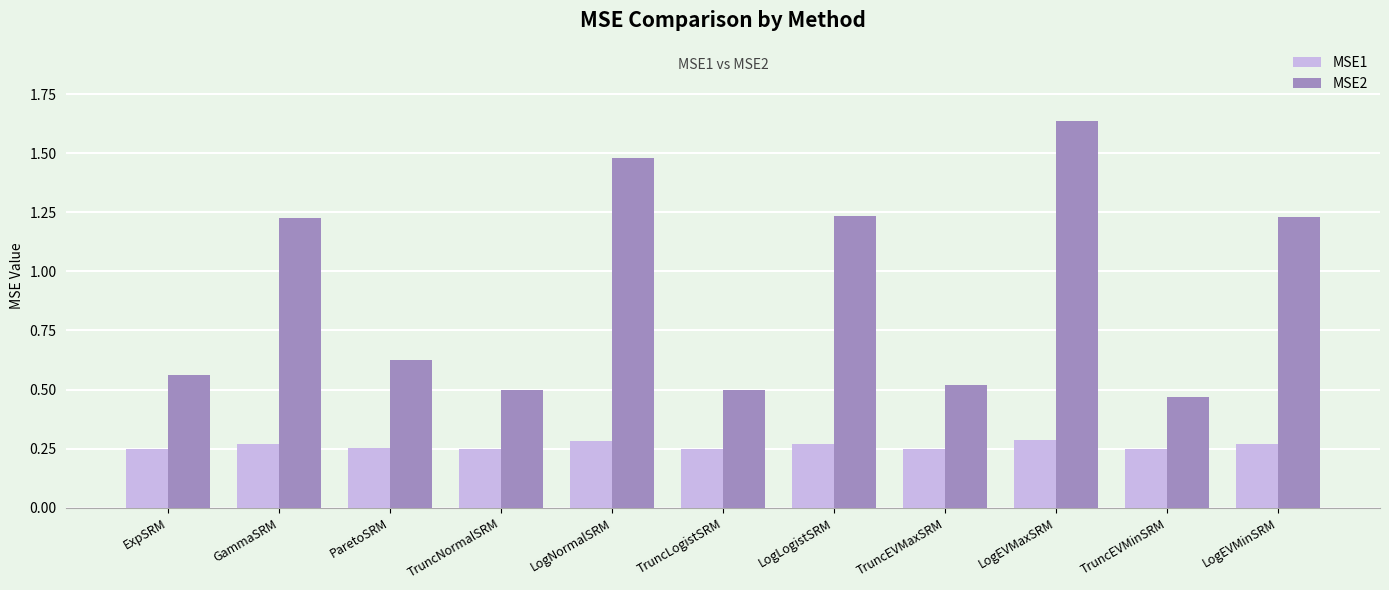

What is the difference between the maximum and second lowest values in the MSE2 series?

1.1